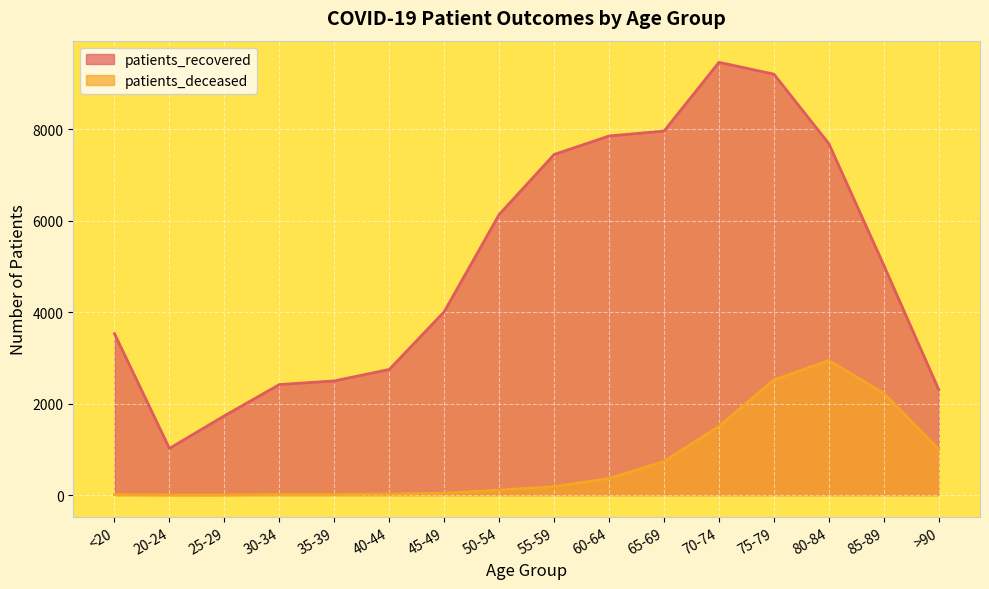

What is the label of the 6th point from the right?

65-69